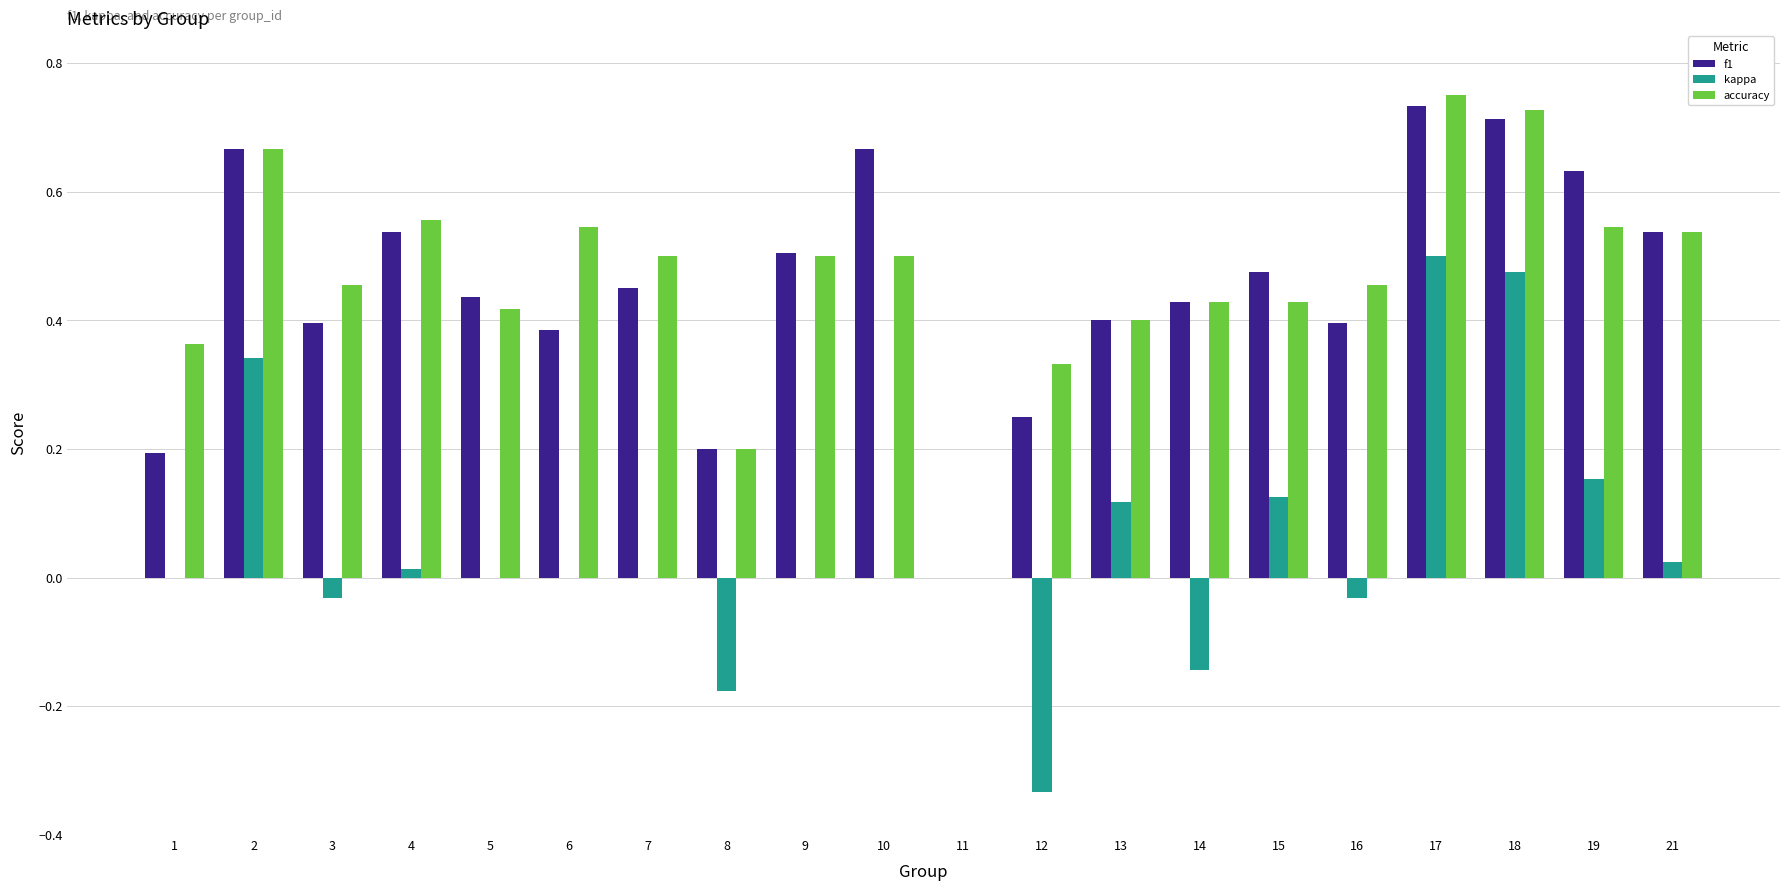

Which series has the largest total across all categories?

accuracy